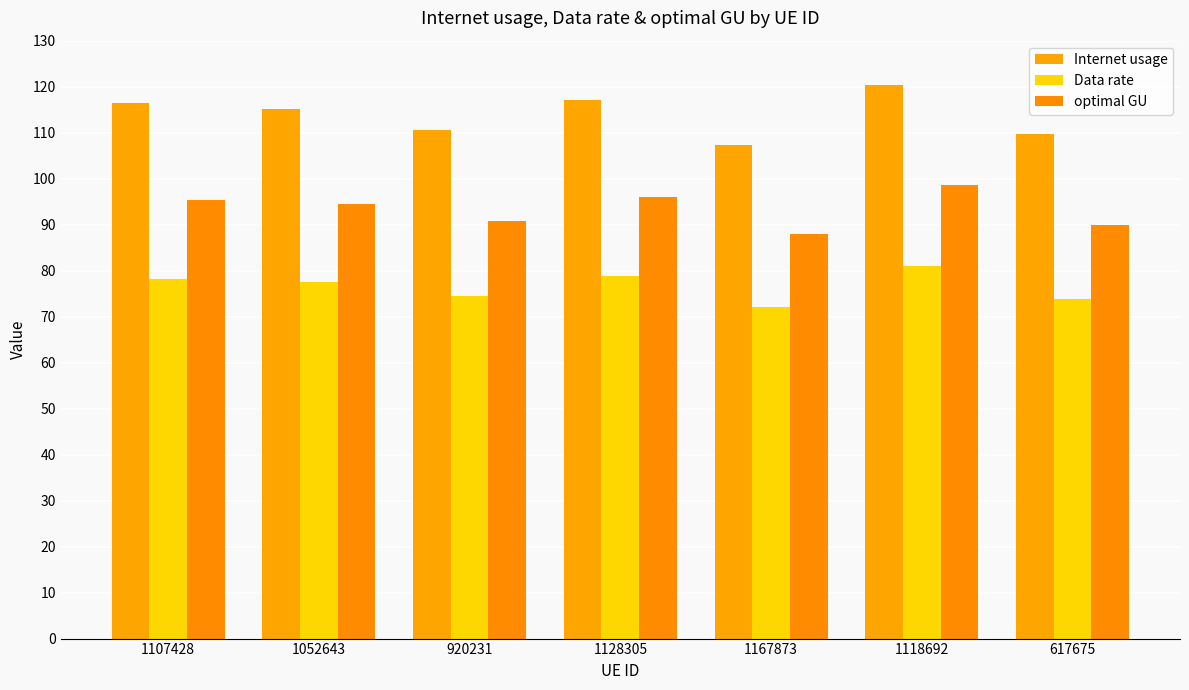

What is the sum of the Data rate values at 1052643 and 920231?

151.9